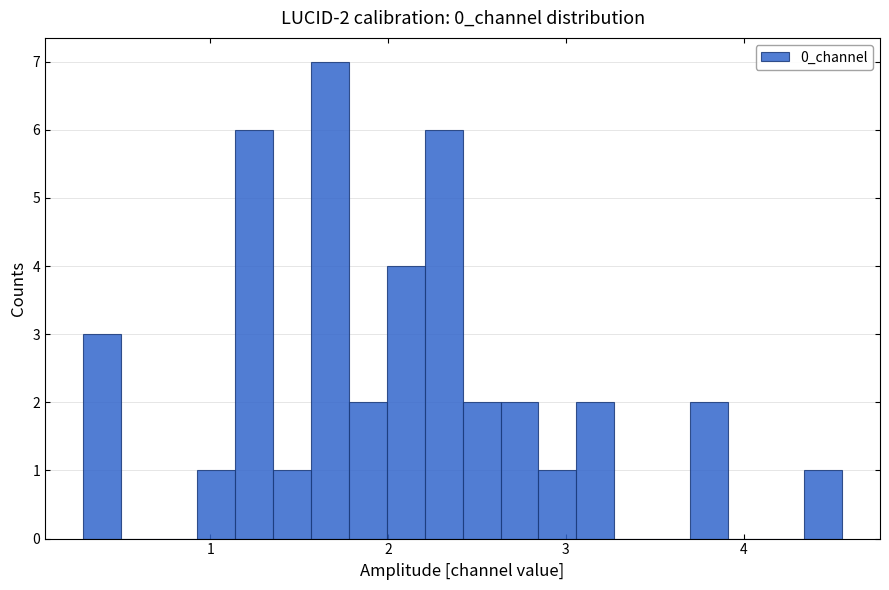

Read against the x-axis, roughly where is the centre of the tallest bar?

1.7